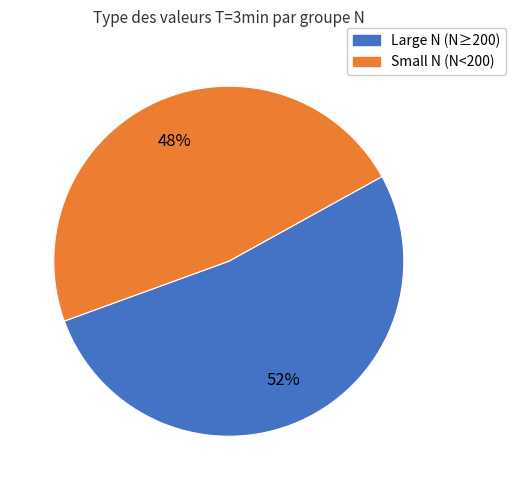

Approximately how many times larger is the value at Small N (N<200) compared to Large N (N≥200)?

0.9